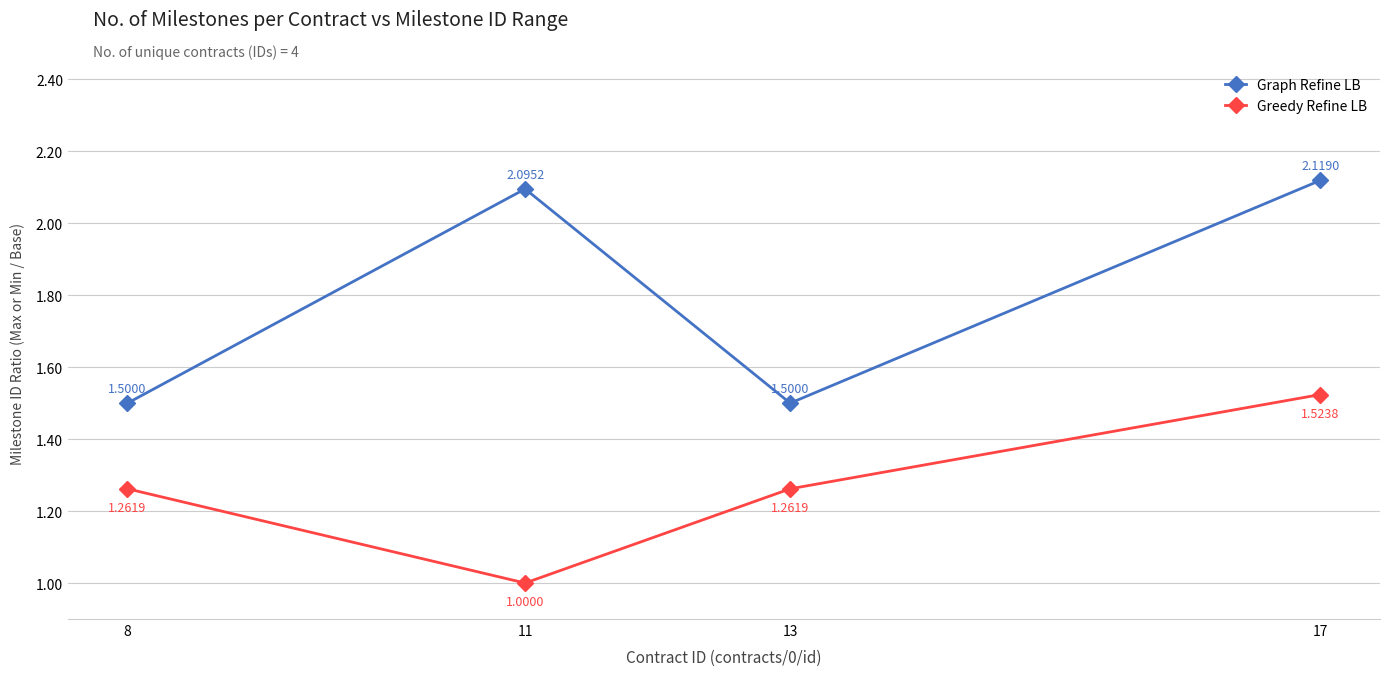

At which label does Greedy Refine LB reach its minimum?

11